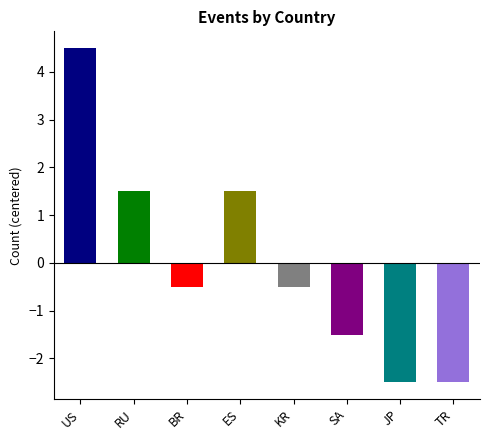

What is the label of the 7th bar from the left?

JP